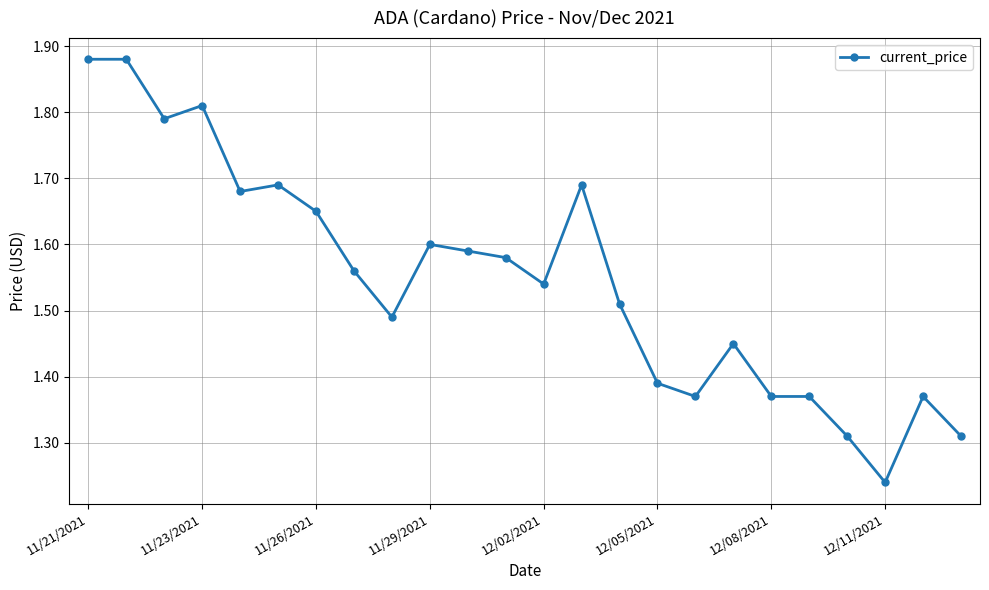

True or false: there are more than 2 points higher than both neighbors.

True